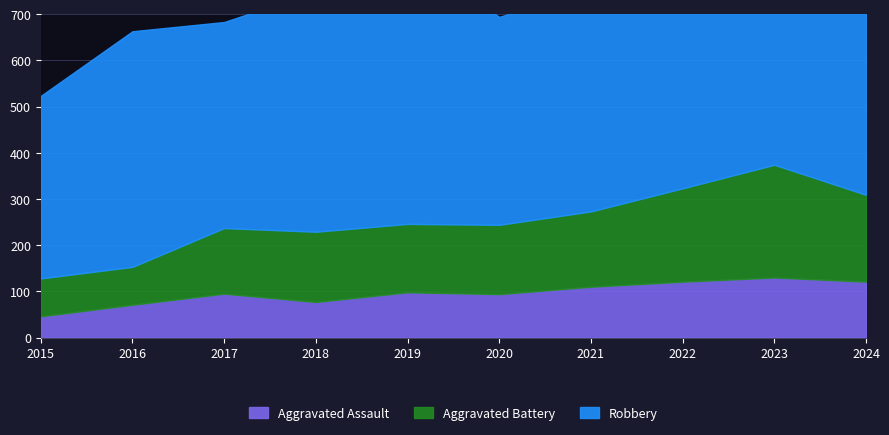

How many interior local peaks does the Aggravated Battery series have?

2